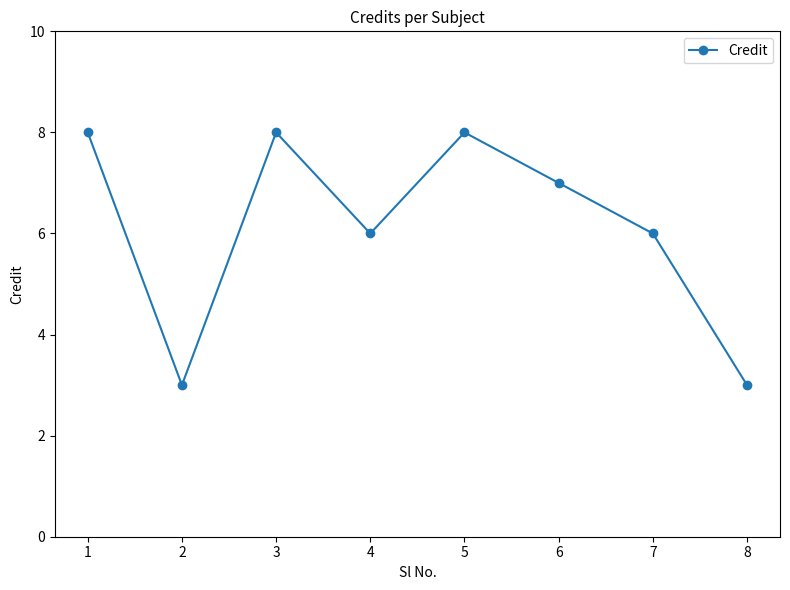

Where is the first local minimum?

2